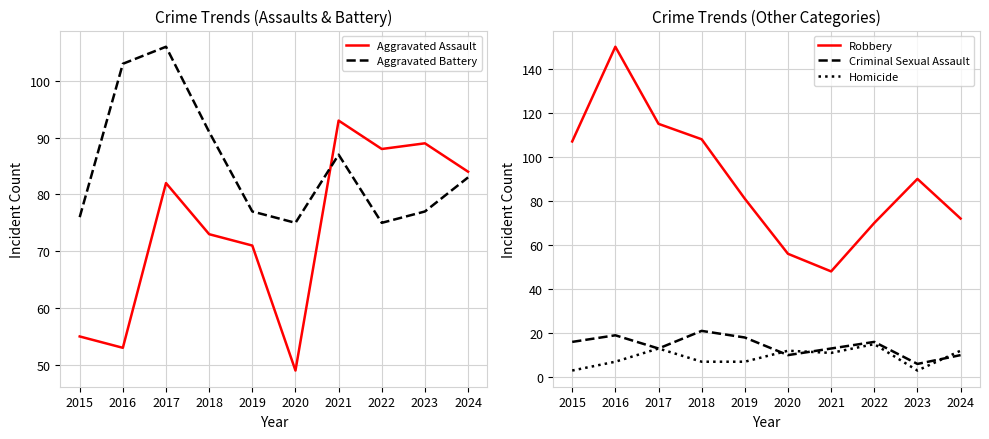

Does the chart have visible grid lines?

Yes